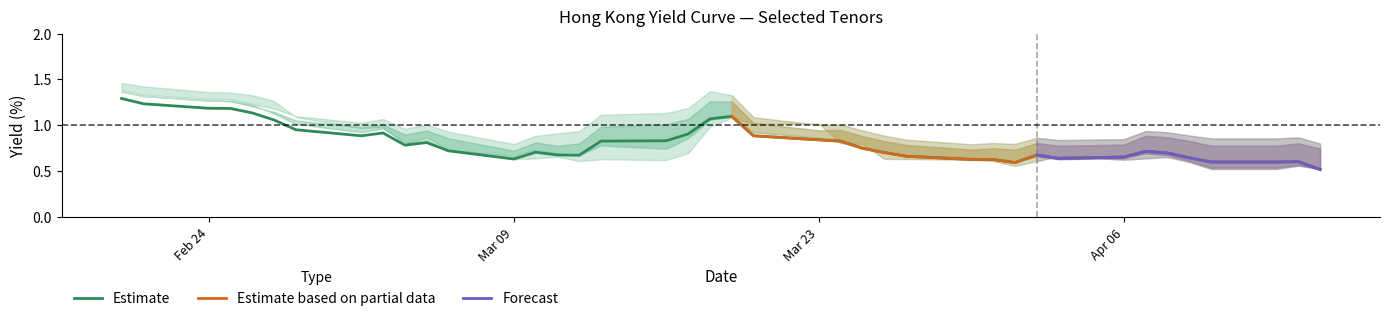

What is the lowest value of the Estimate series?

0.5